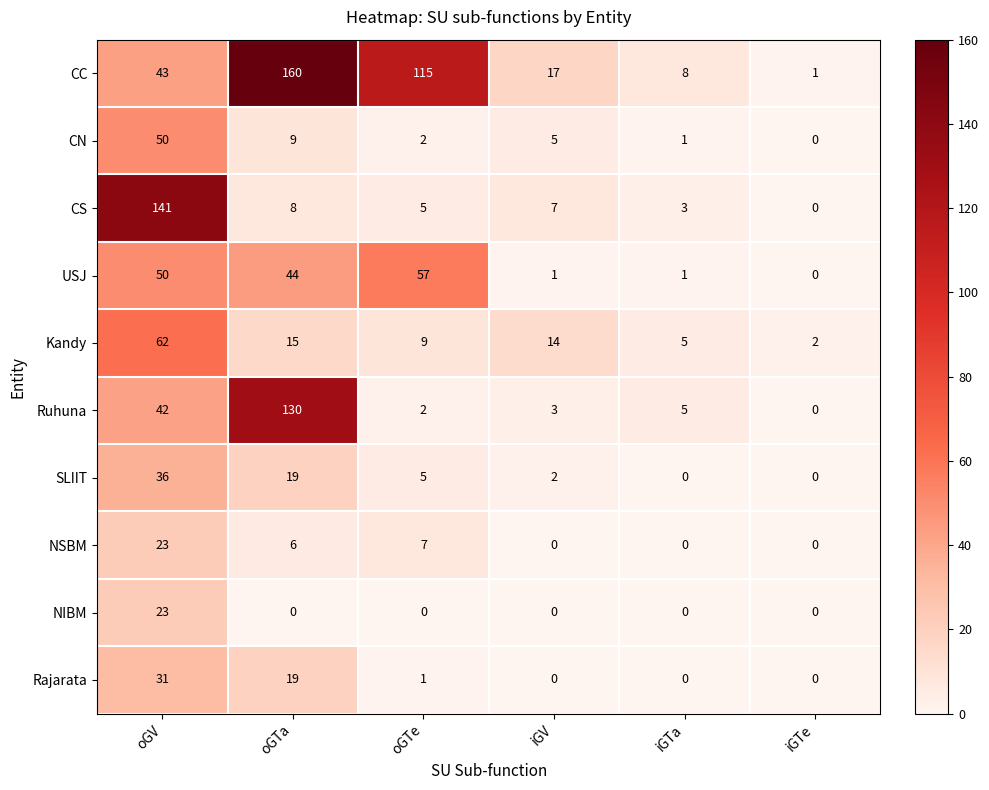

Where is USJ nearest to the value 28?

oGTa